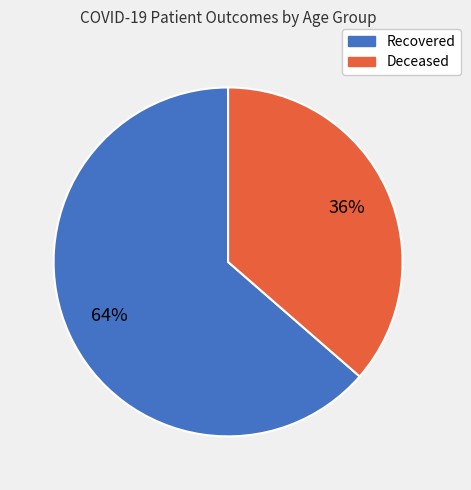

Is there any slice that represents more than half of the pie?

Yes